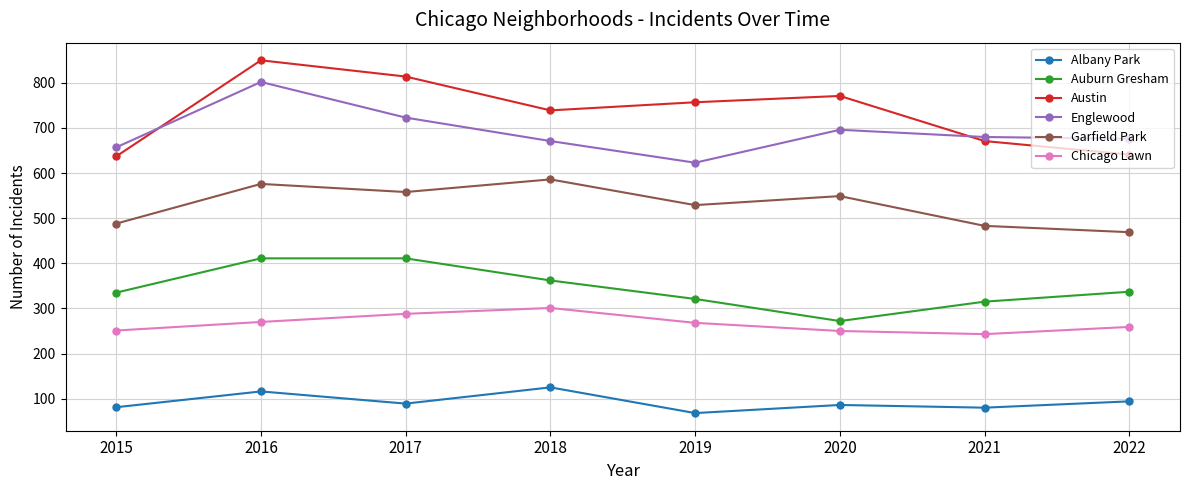

At which category does Albany Park reach its first local valley?

2017